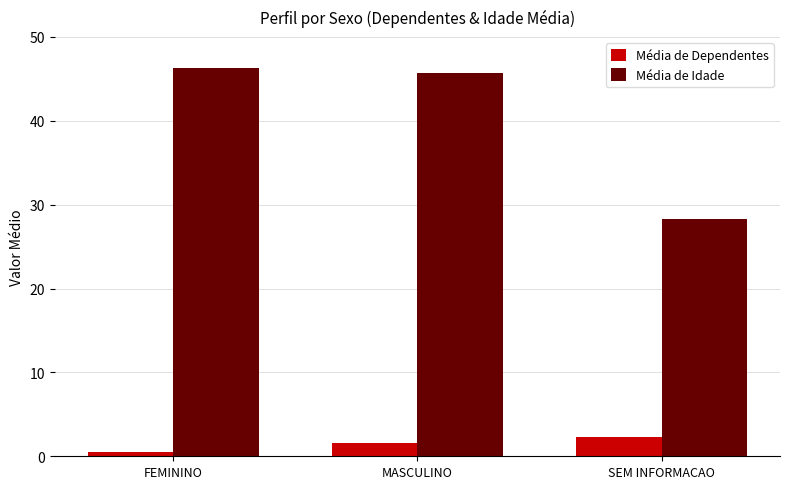

What are all the series names shown in the legend?

Média de Dependentes, Média de Idade